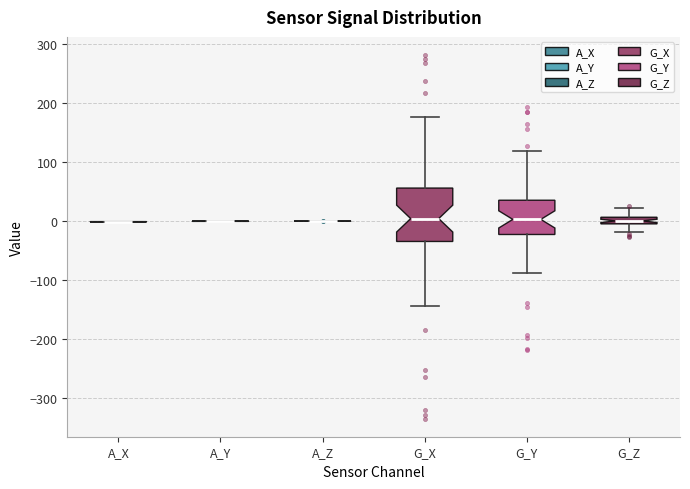

Which box is the tallest, from its lower edge to its upper edge?

G_X